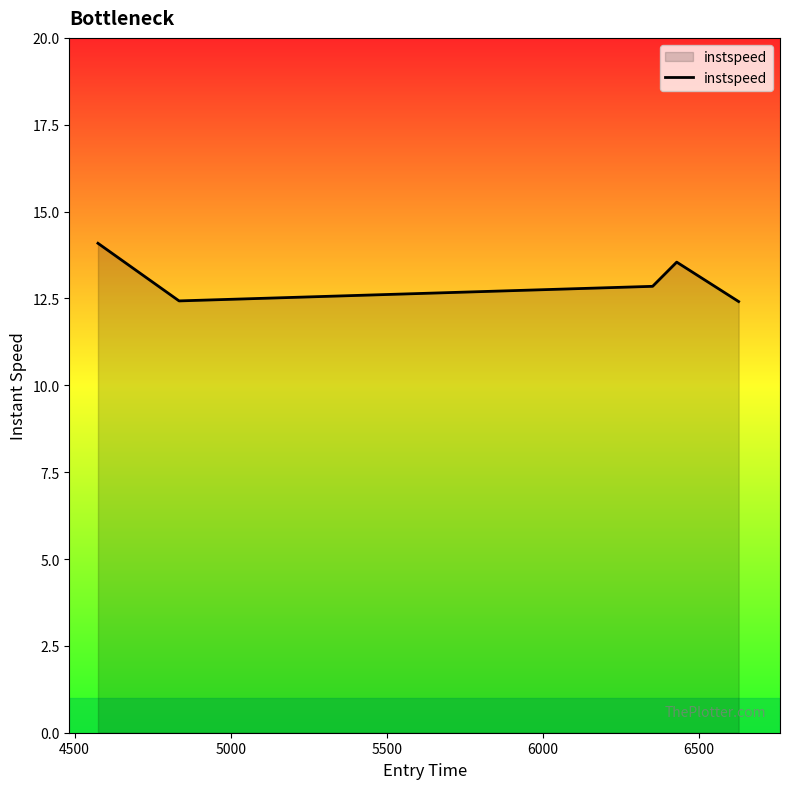

What is the maximum value shown in the chart?

14.1